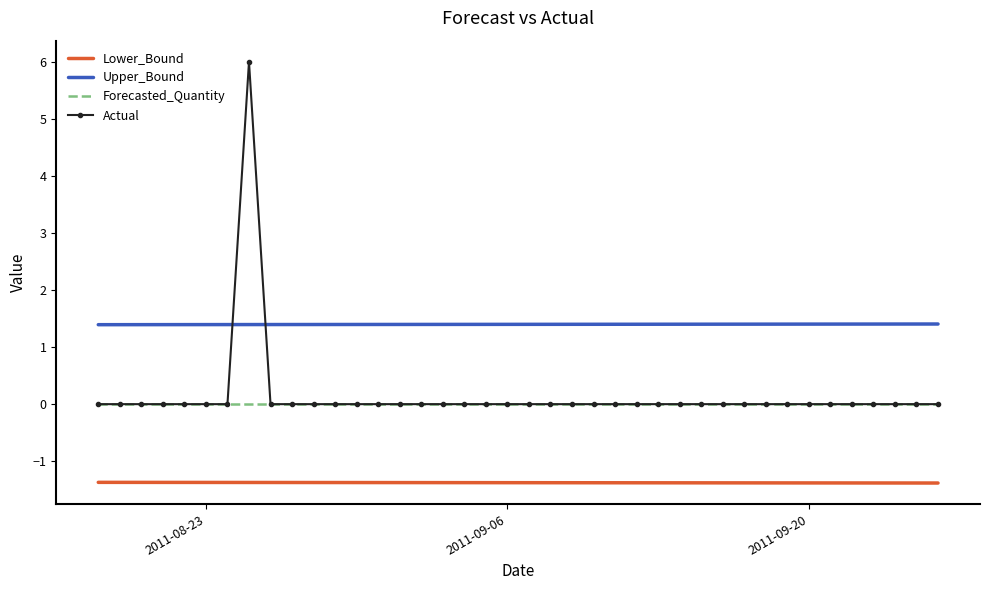

List the series in order of their peak value, highest first.

Actual, Upper_Bound, Forecasted_Quantity, Lower_Bound